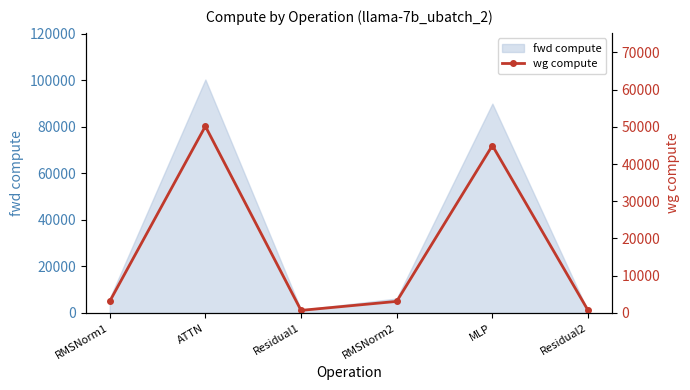

How many data points does each series have?

6